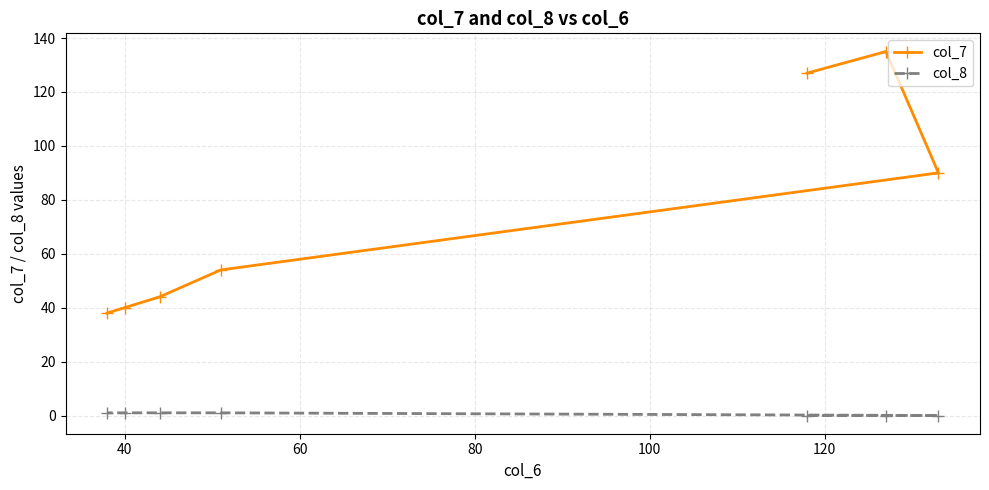

List the series in order of their peak value, highest first.

col_7, col_8